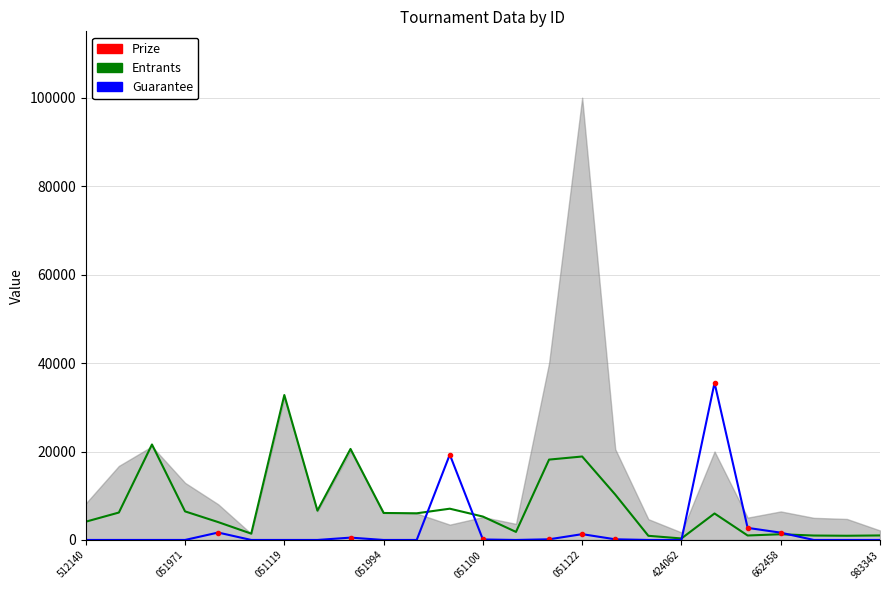

How many lines are shown in the chart?

2